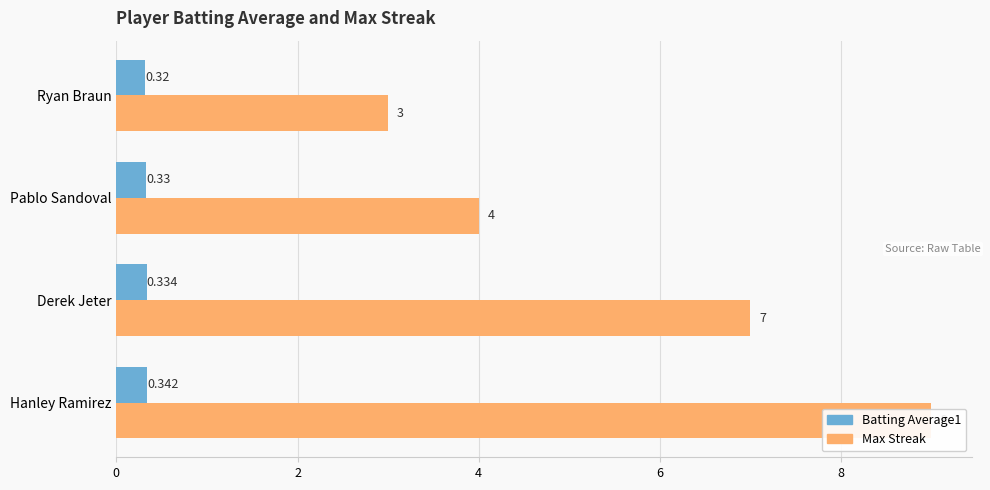

List the series in order of their peak value, lowest first.

Batting Average1, Max Streak